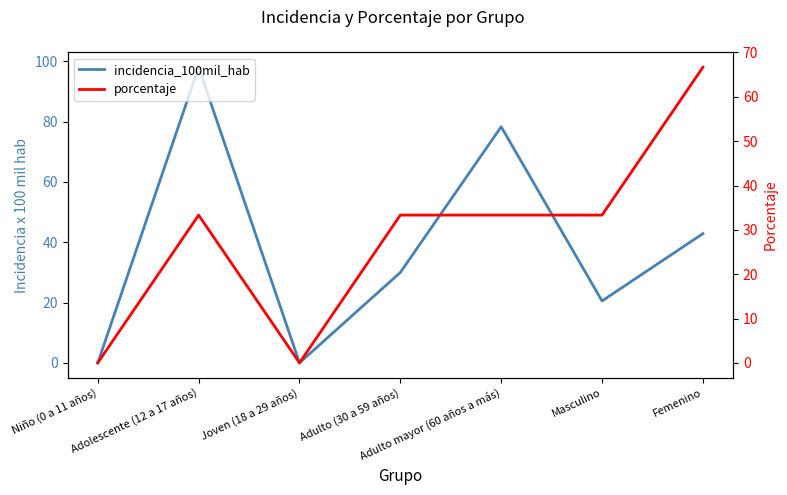

What is the difference between the maximum and minimum values in the incidencia_100mil_hab series?

98.0